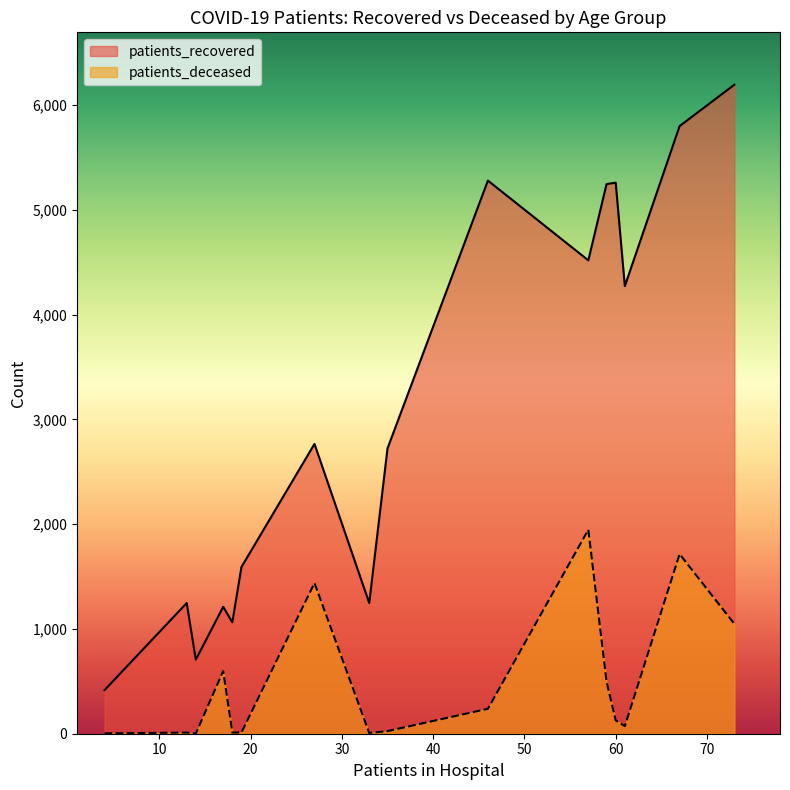

In patients_deceased, how many points are lower than both neighbors (excluding endpoints)?

4